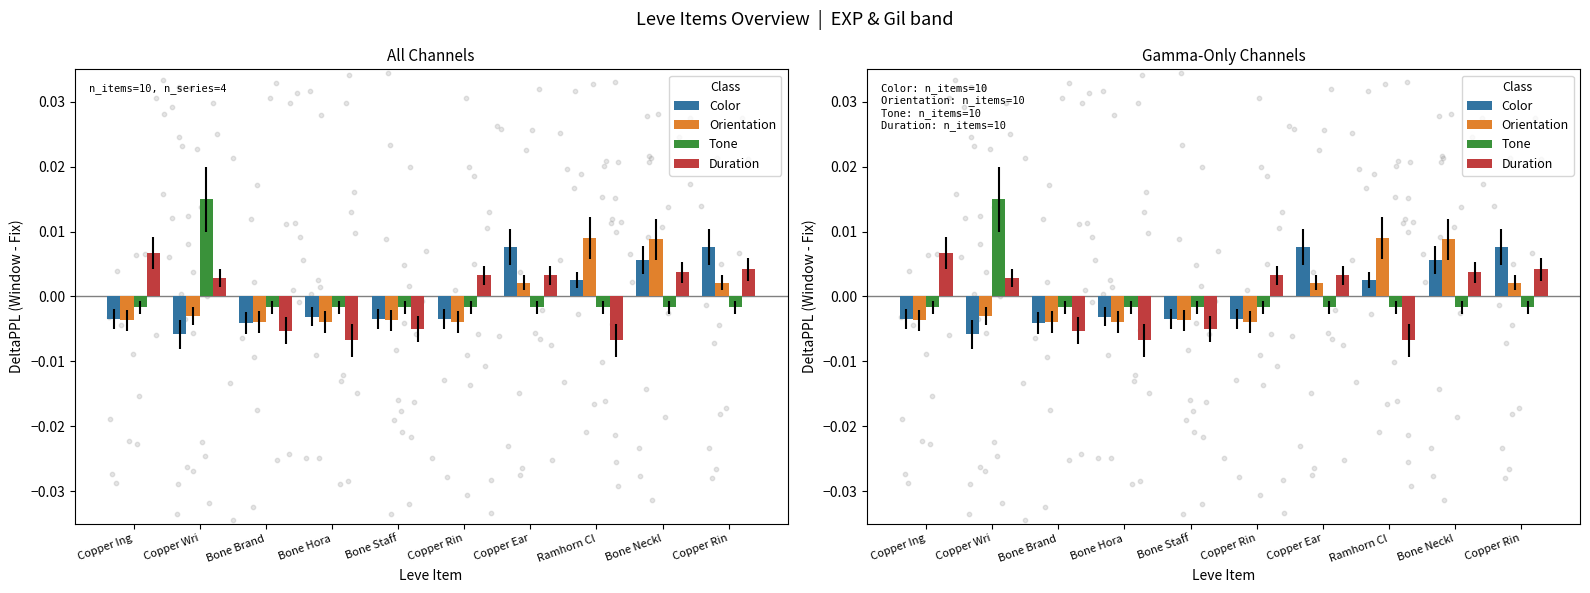

What are all the series names shown in the legend?

Color, Orientation, Tone, Duration